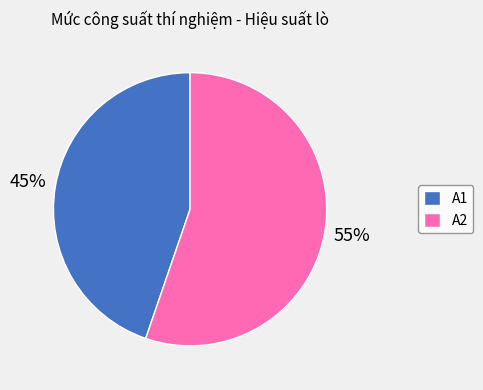

To the nearest percent, what portion does A2 represent?

55%